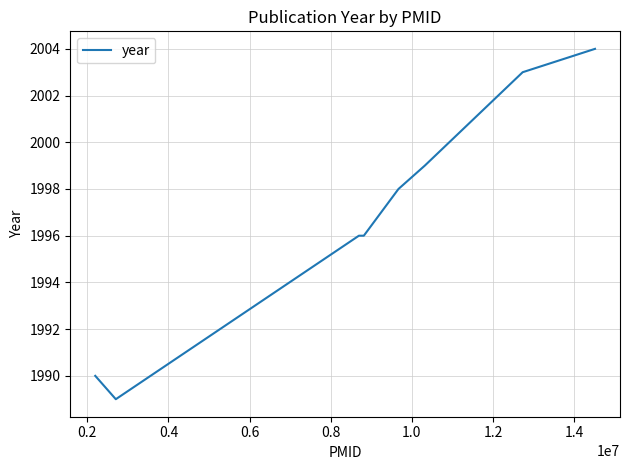

What is the average value?

1997